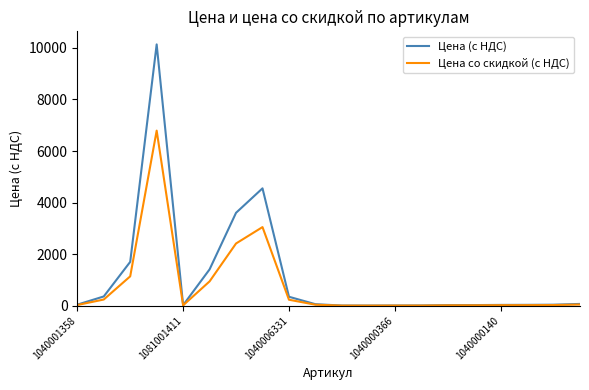

What is the maximum value shown in the chart?

10136.5